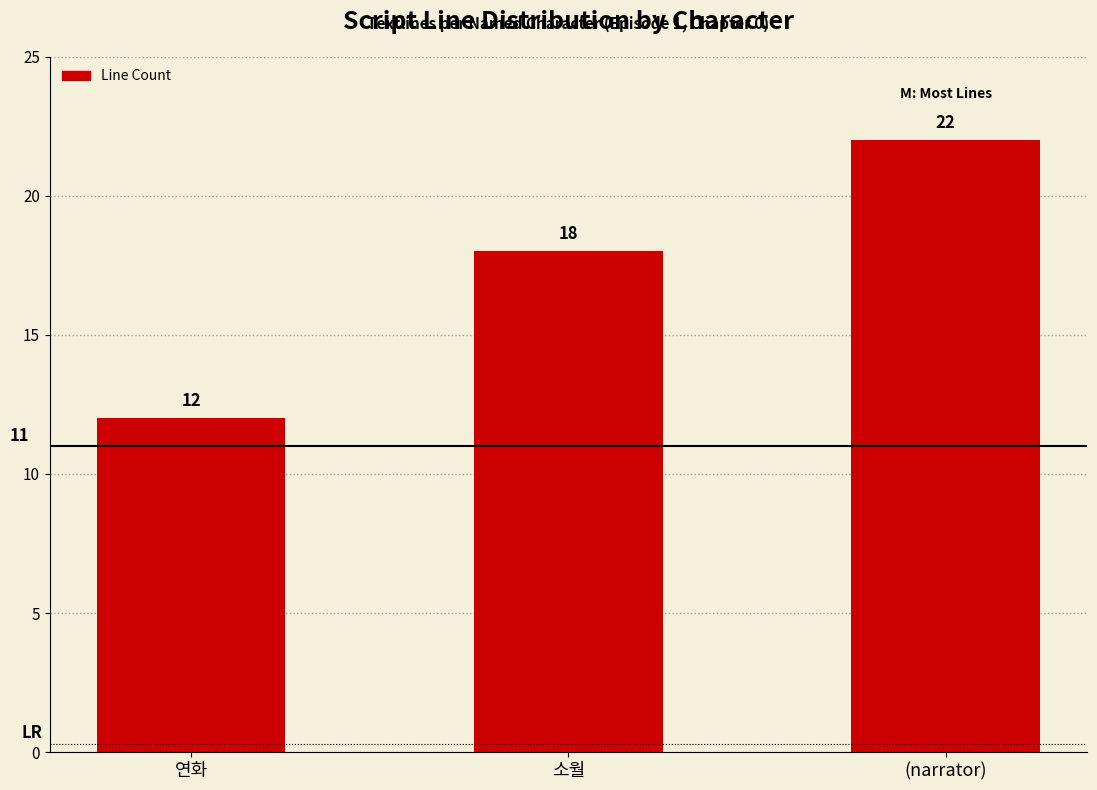

What is the average value?

17